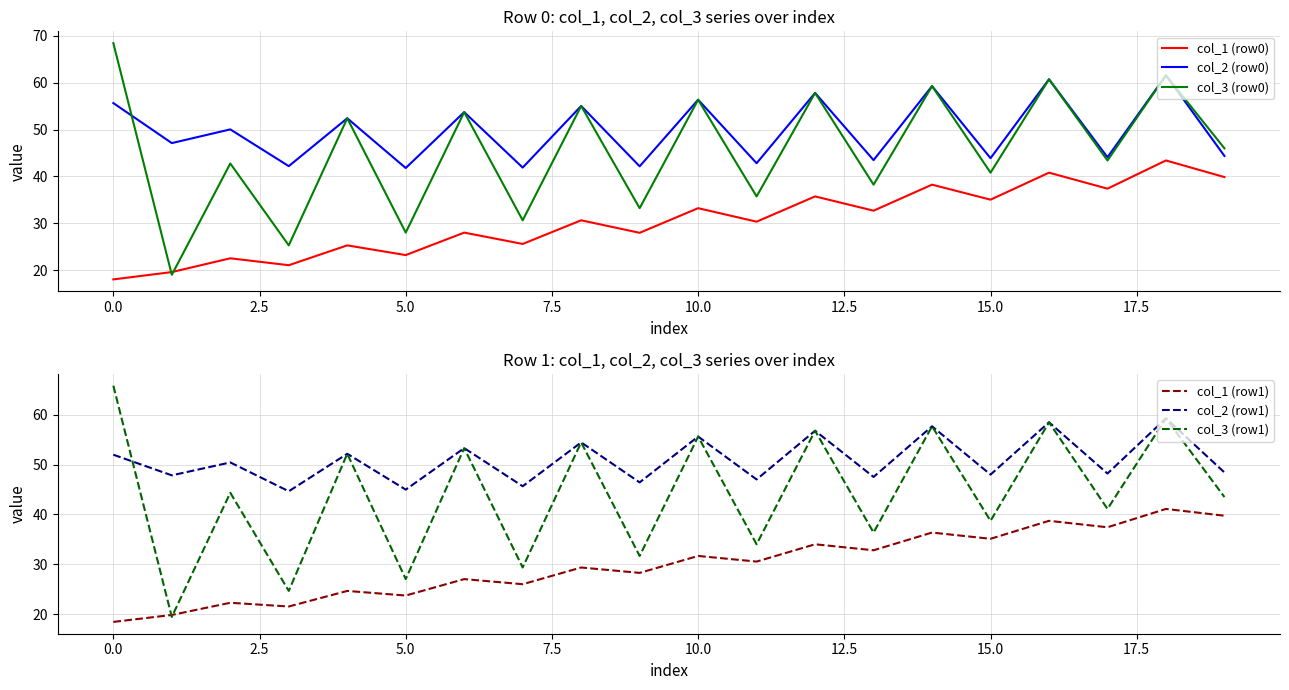

Where is col_1 (row0) nearest to the value 30?

11